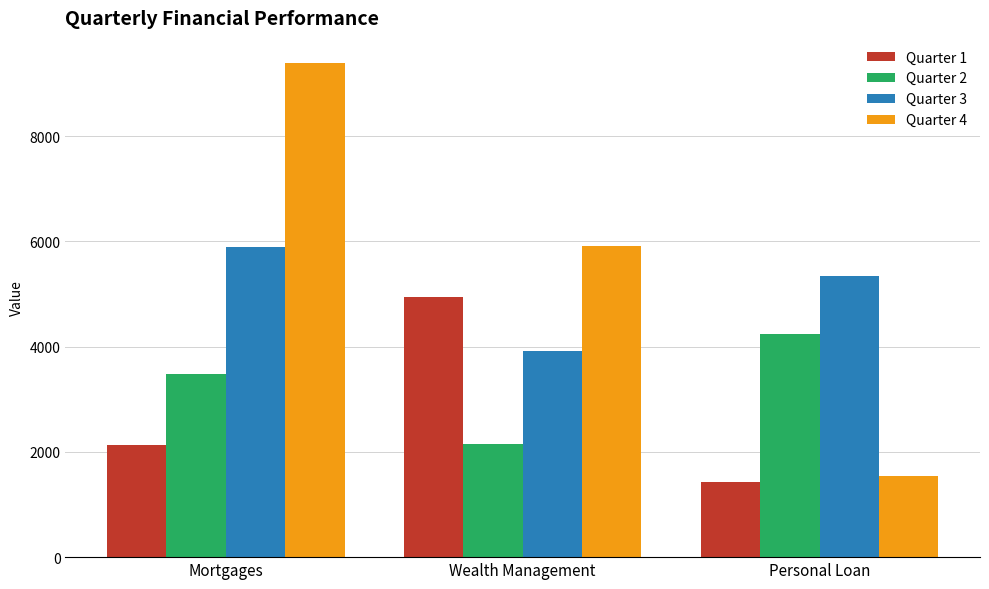

How many bars are there in total?

12